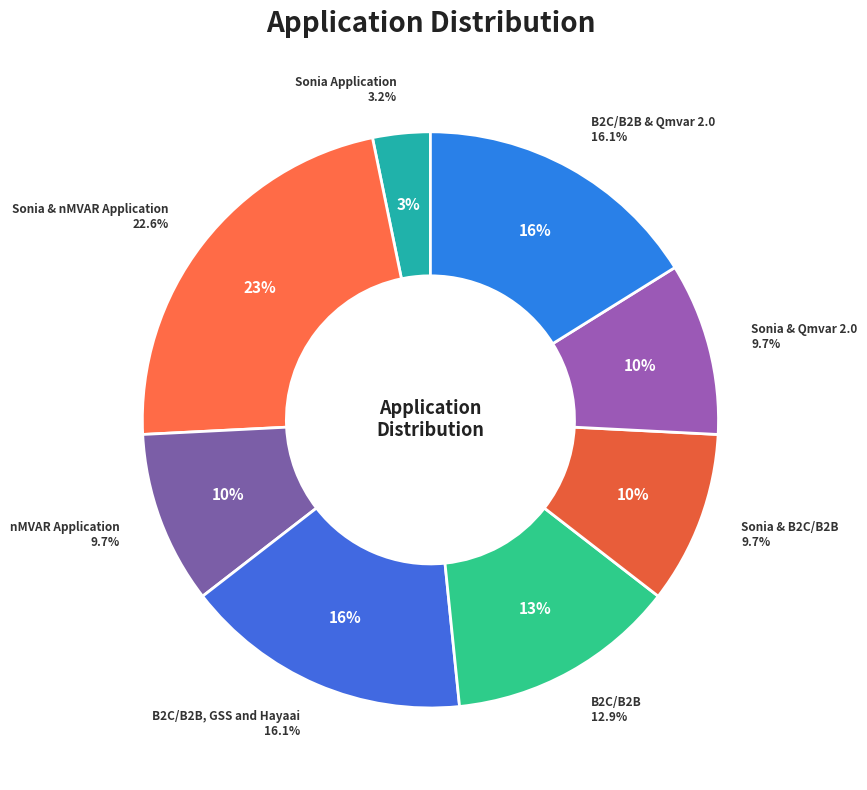

Rank the categories by value from lowest to highest.

Sonia Application, nMVAR Application, Sonia & B2C/B2B, Sonia & Qmvar 2.0, B2C/B2B, B2C/B2B, GSS and Hayaai, B2C/B2B & Qmvar 2.0, Sonia & nMVAR Application